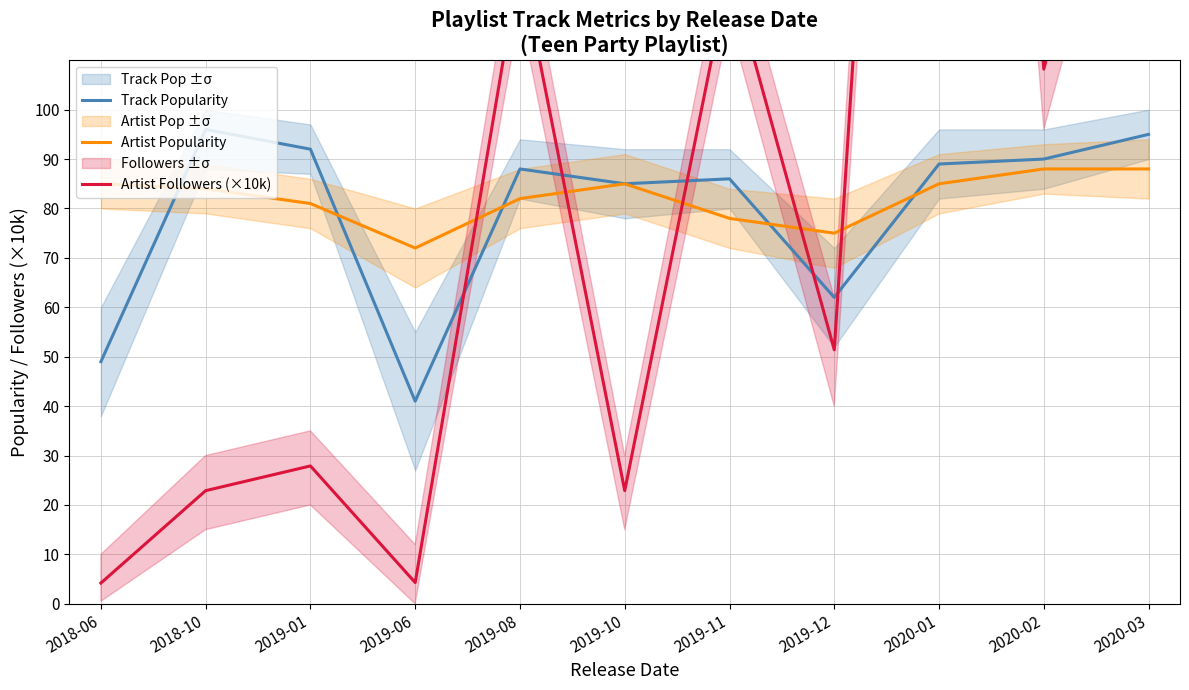

Between 2020-02 and 2020-03, which series saw the biggest shift?

Artist Followers (×10k)